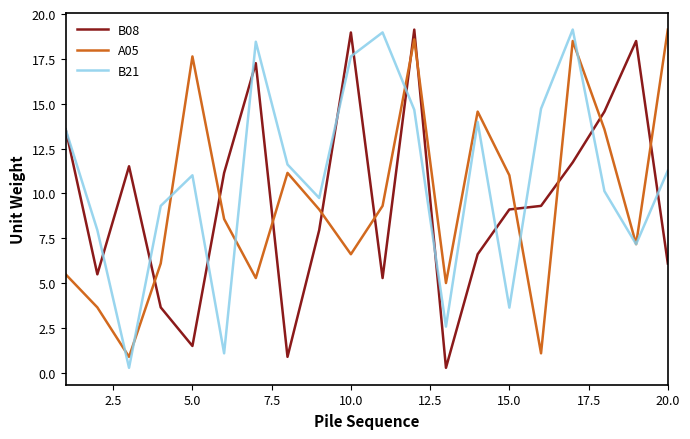

How many times do B08 and A05 cross each other?

11